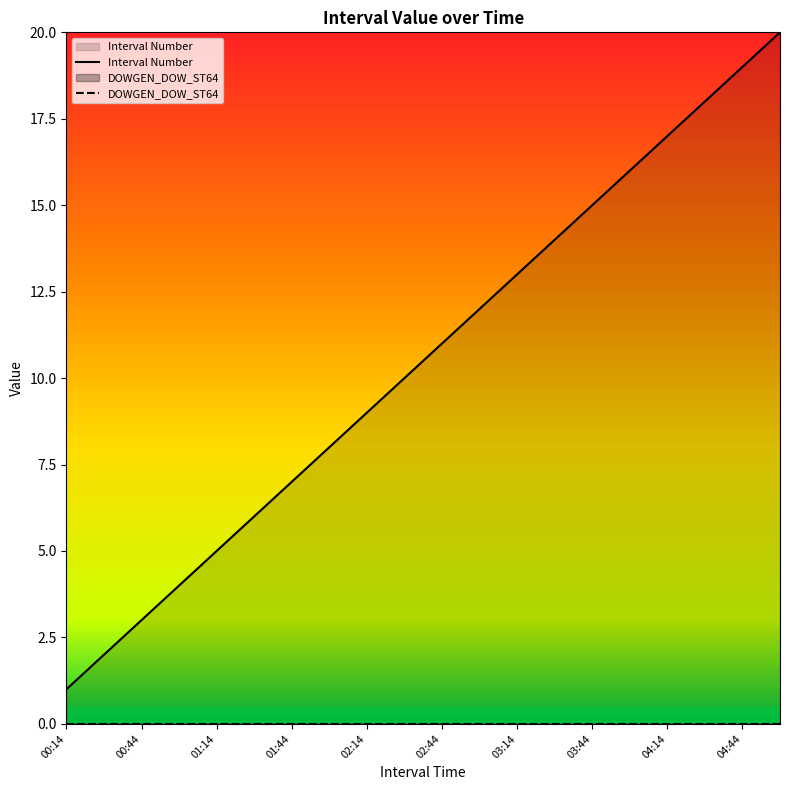

How many data points does each series have?

20